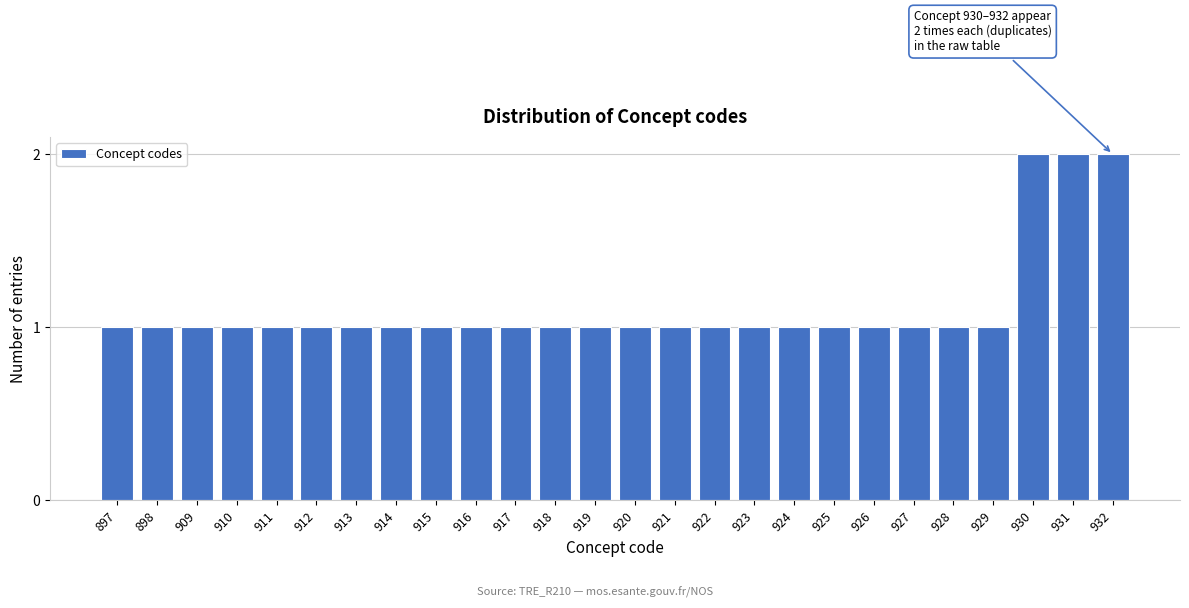

Reading left to right, list all the values displayed in this chart.

897=1	898=1	909=1	910=1	911=1	912=1	913=1	914=1	915=1	916=1	917=1	918=1	919=1	920=1	921=1	922=1	923=1	924=1	925=1	926=1	927=1	928=1	929=1	930=2	931=2	932=2